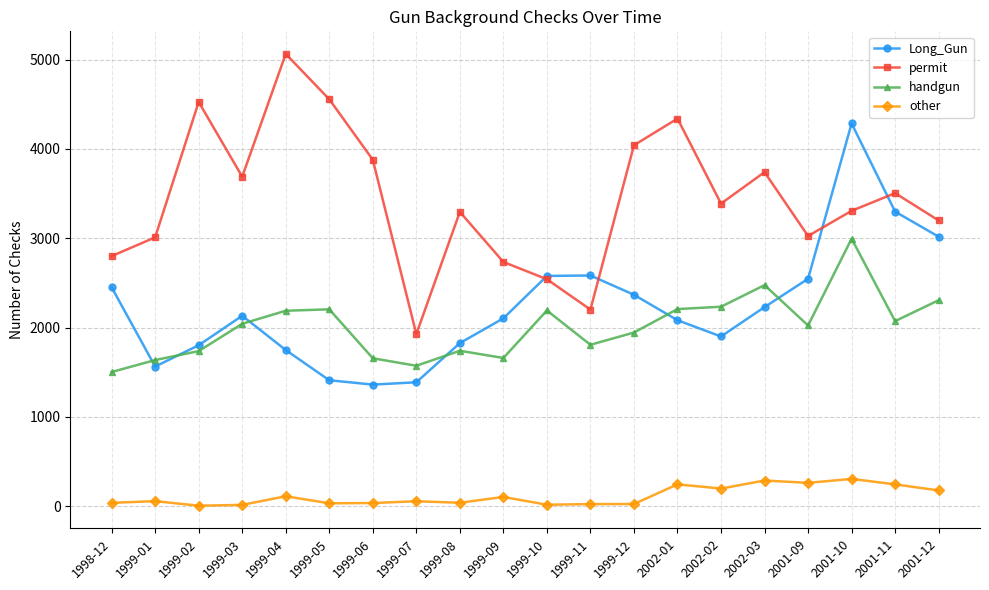

Rank the series at 1999-04 from highest to lowest value.

permit, handgun, Long_Gun, other